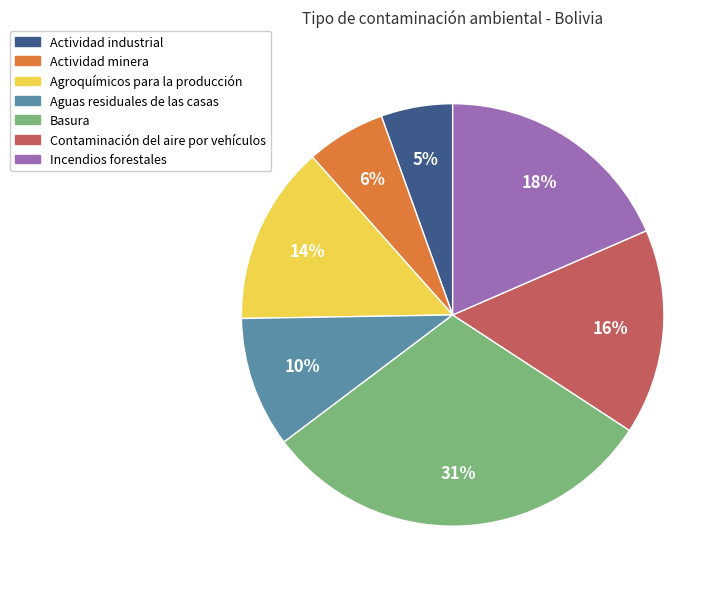

Do Incendios forestales and Basura together represent more than half of the pie?

No